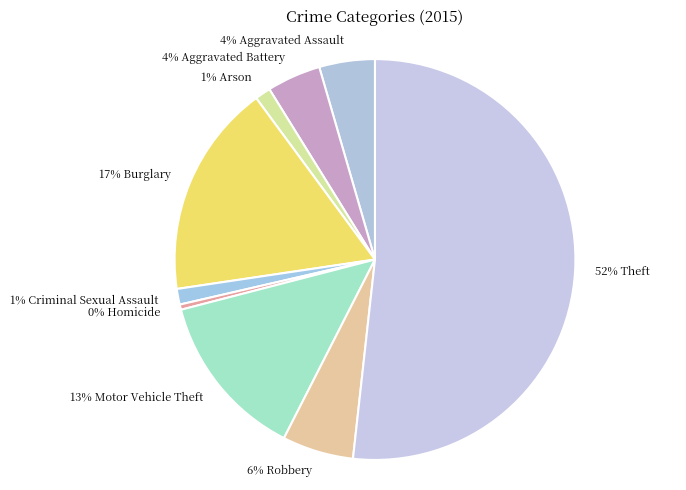

Does any single category account for the majority?

Yes